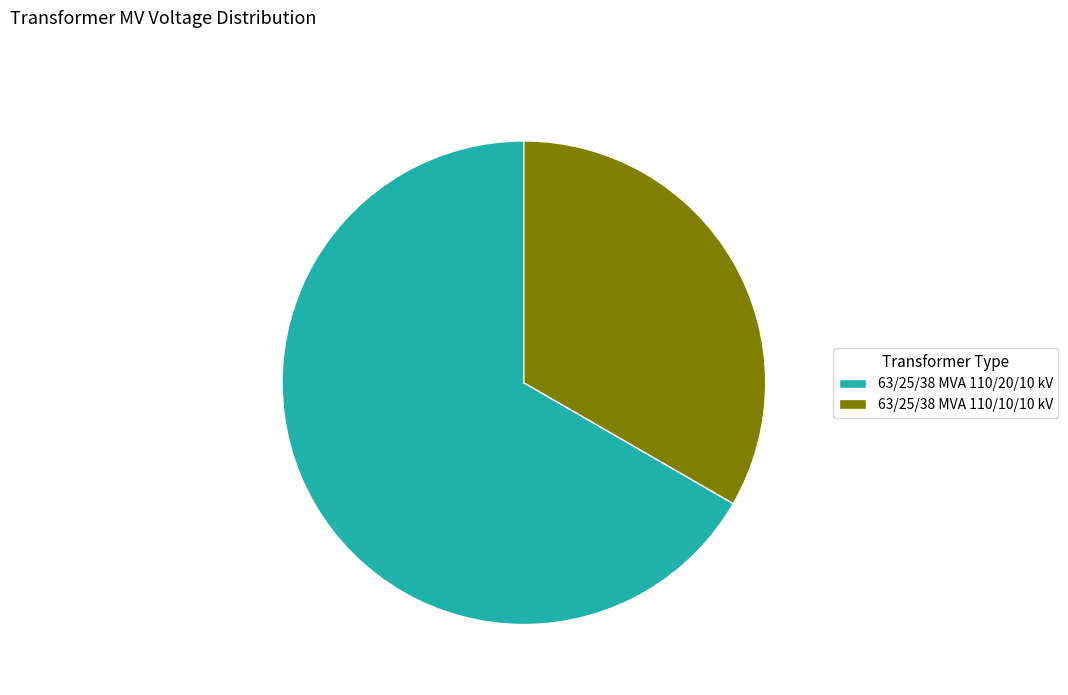

Is there any slice that represents more than half of the pie?

Yes